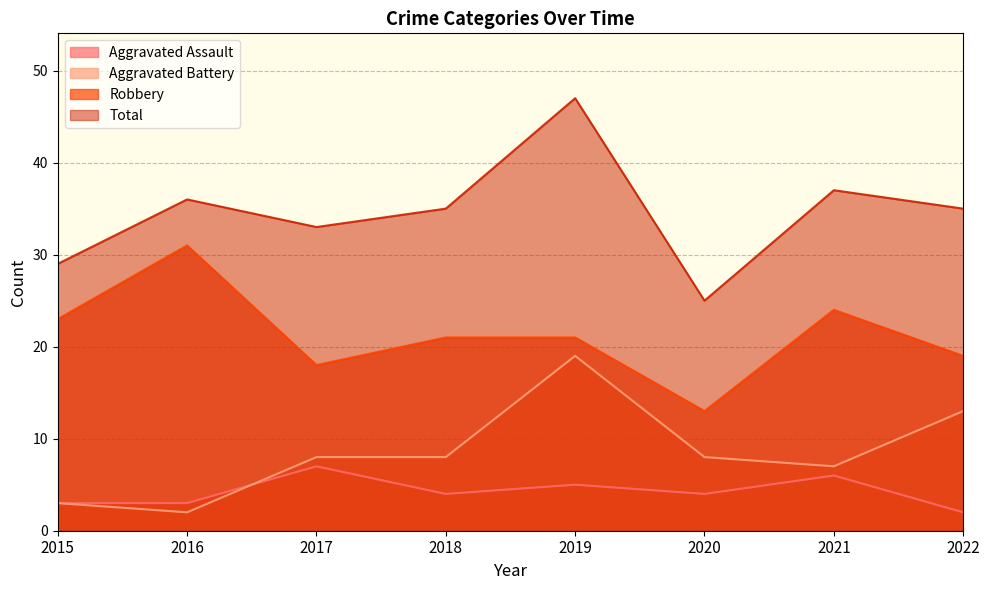

Where is the first local maximum for Aggravated Battery?

2019